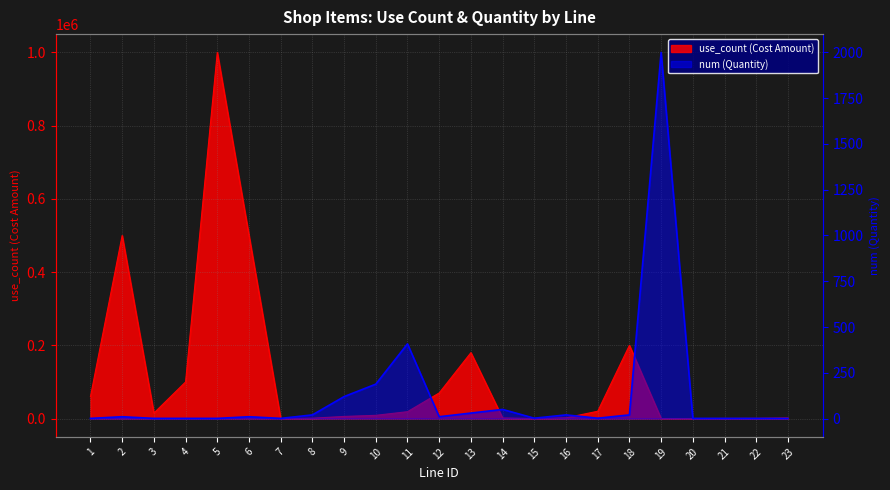

What is the greatest value displayed?

1000000